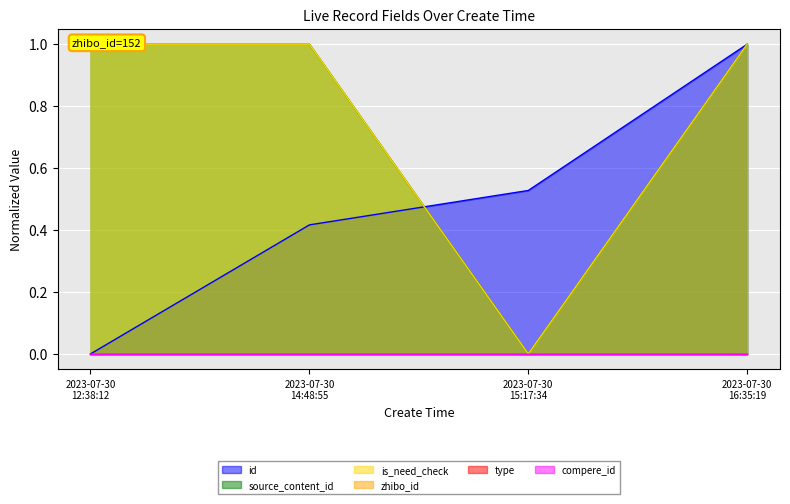

True or false: source_content_id and is_need_check intersect in this chart.

False